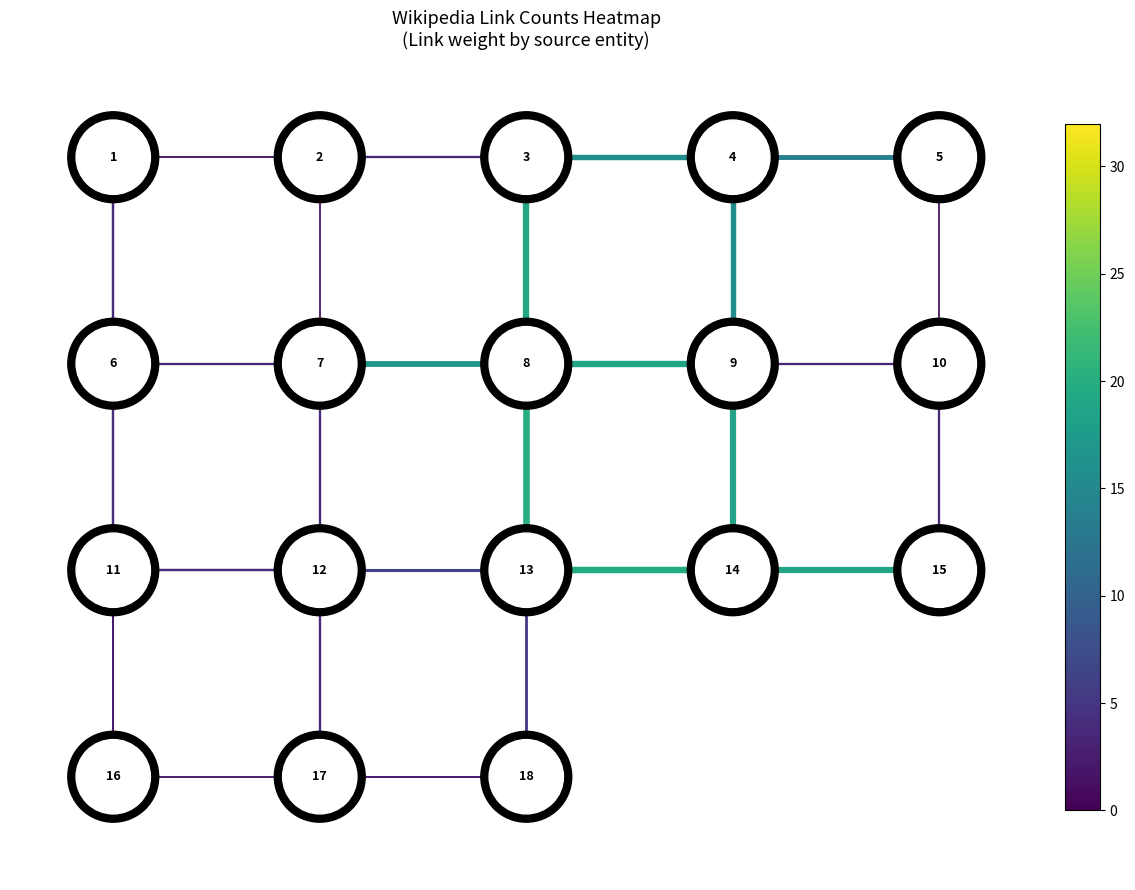

True or false: edge_7_12 has a value of -3 at 0.

False